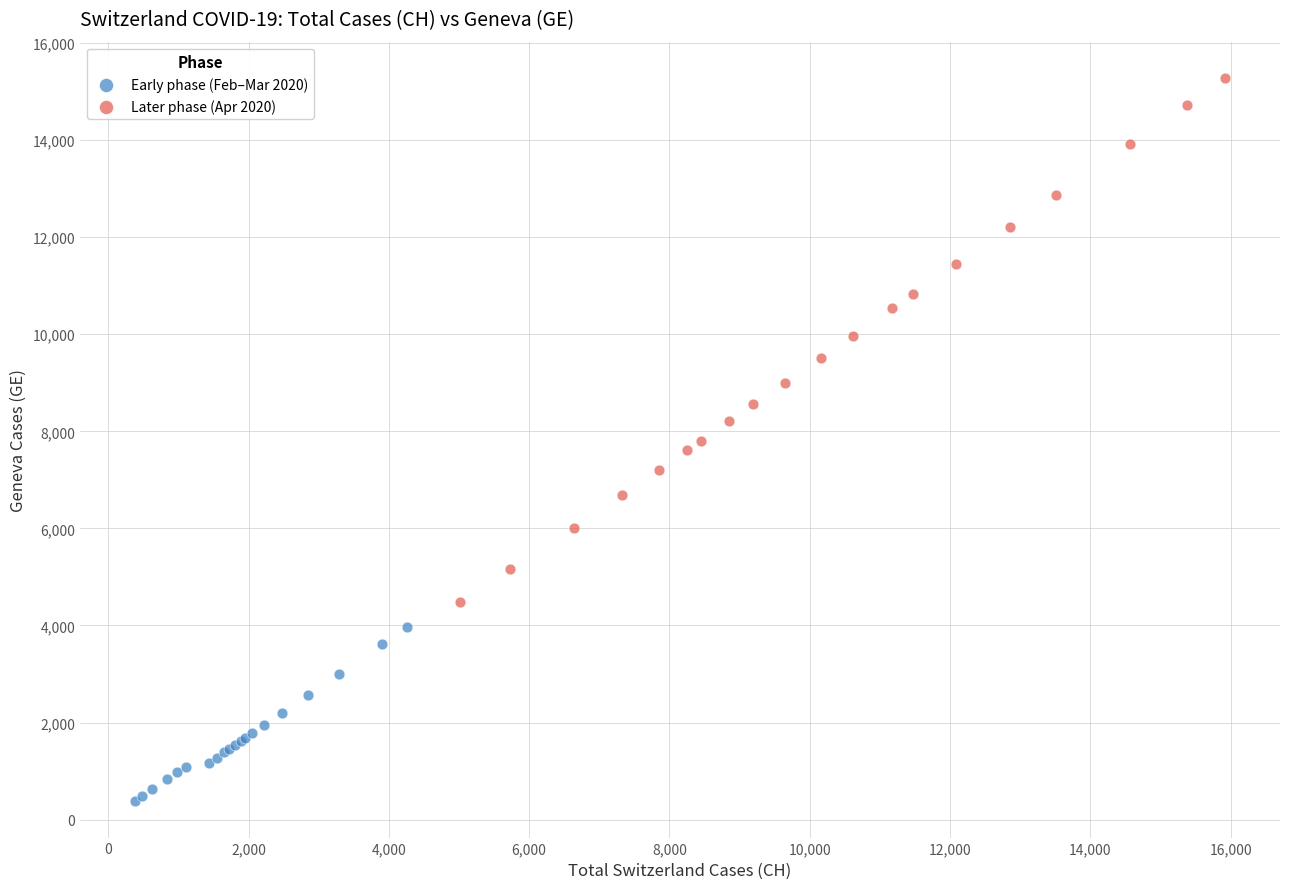

Which series contains the lowest Y value?

Early phase (Feb–Mar 2020)